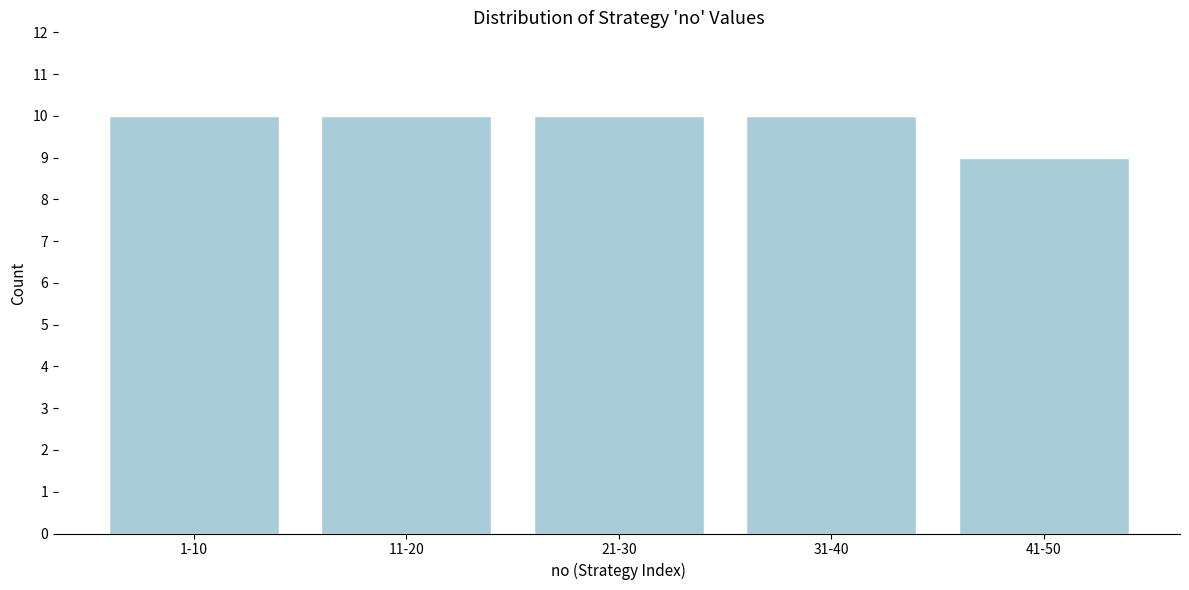

Reading left to right, list all the values displayed in this chart.

10	10	10	10	9